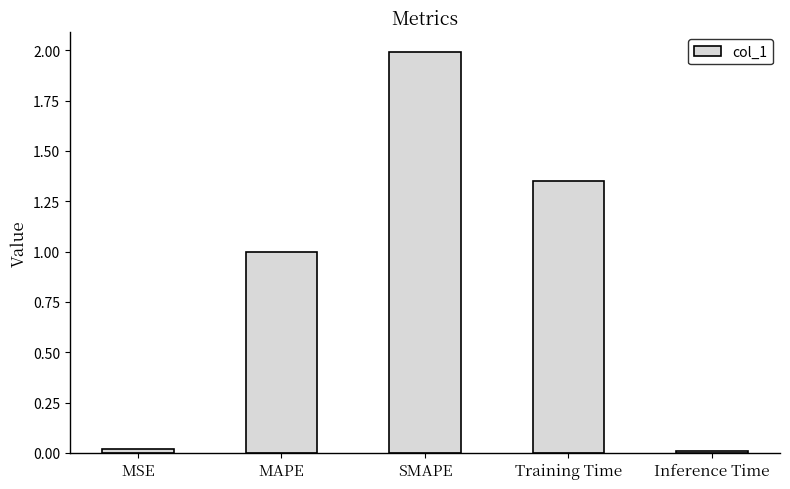

What position from the right is Inference Time?

1